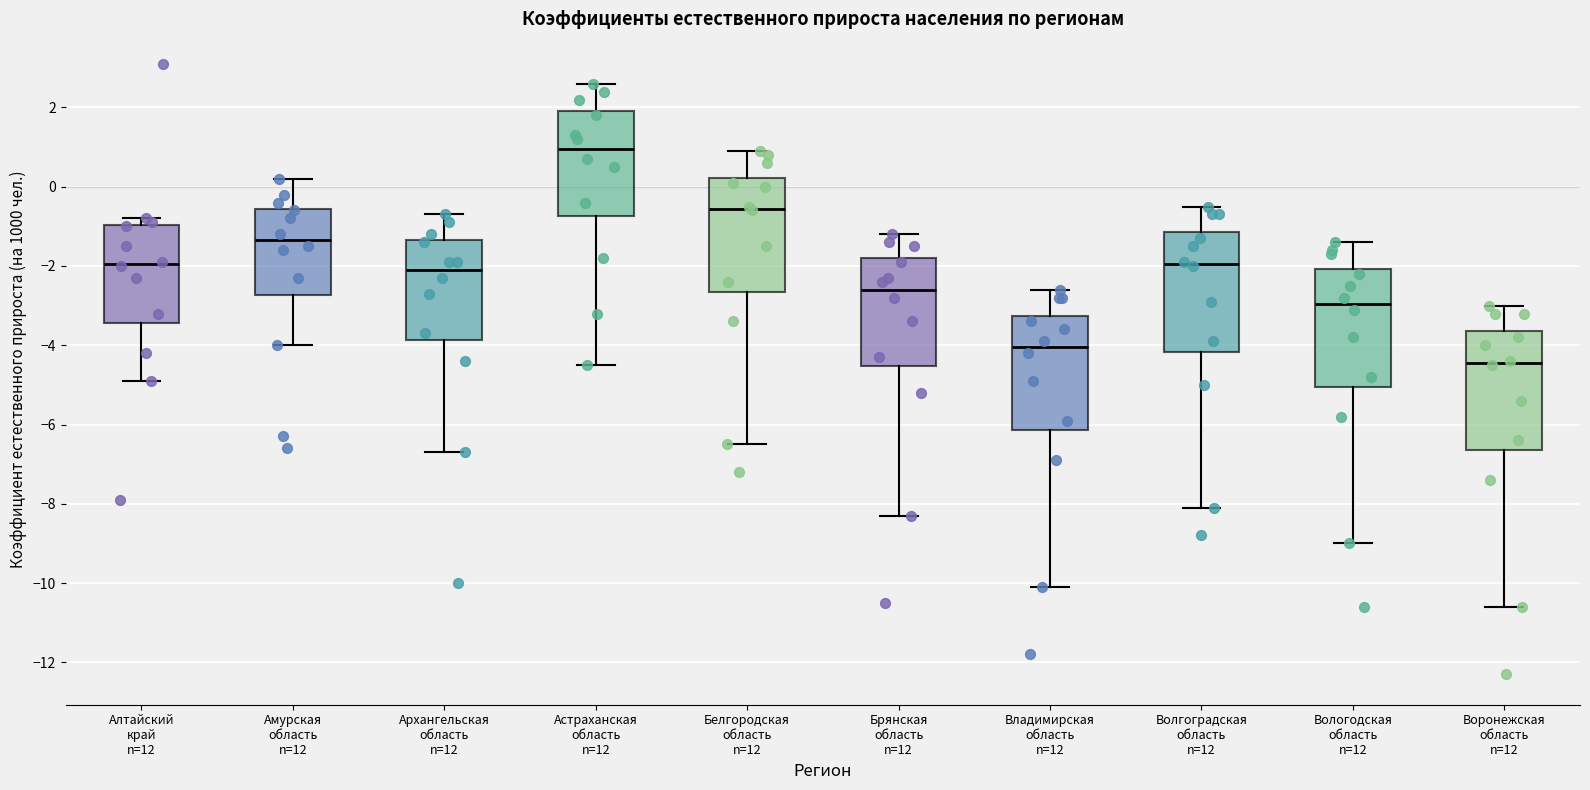

Where does the lower whisker of the box for Алтайский край n=12 end on the y-axis? The values are not printed on the chart, so give them approximately, as read against the axis.

-4.8